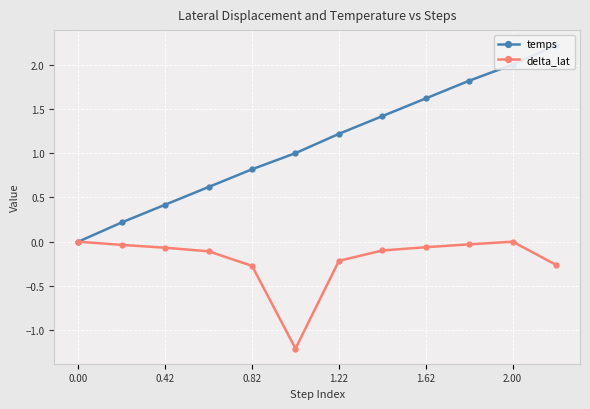

What is the difference between the maximum and minimum values in the temps series?

2.2